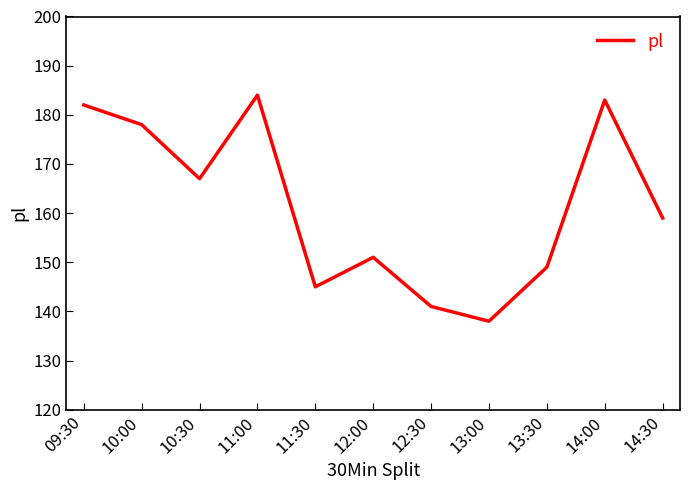

What is the minimum value shown in the chart?

138